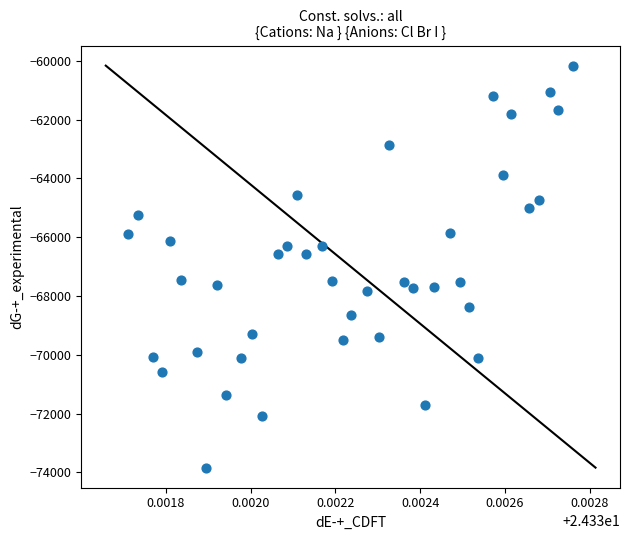

What is the range of Y values (max minus min)?

13667.7